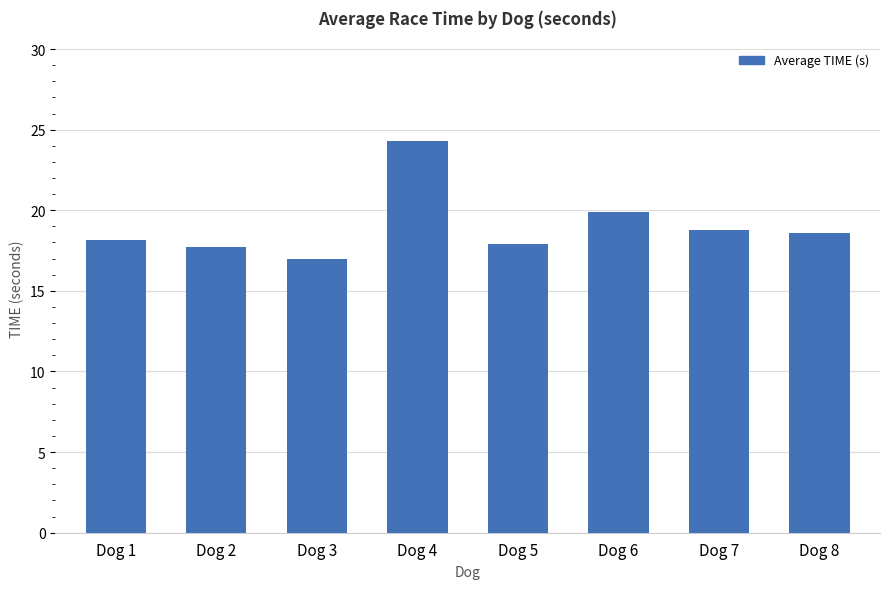

What is the value of the 7th bar from the left?

18.8